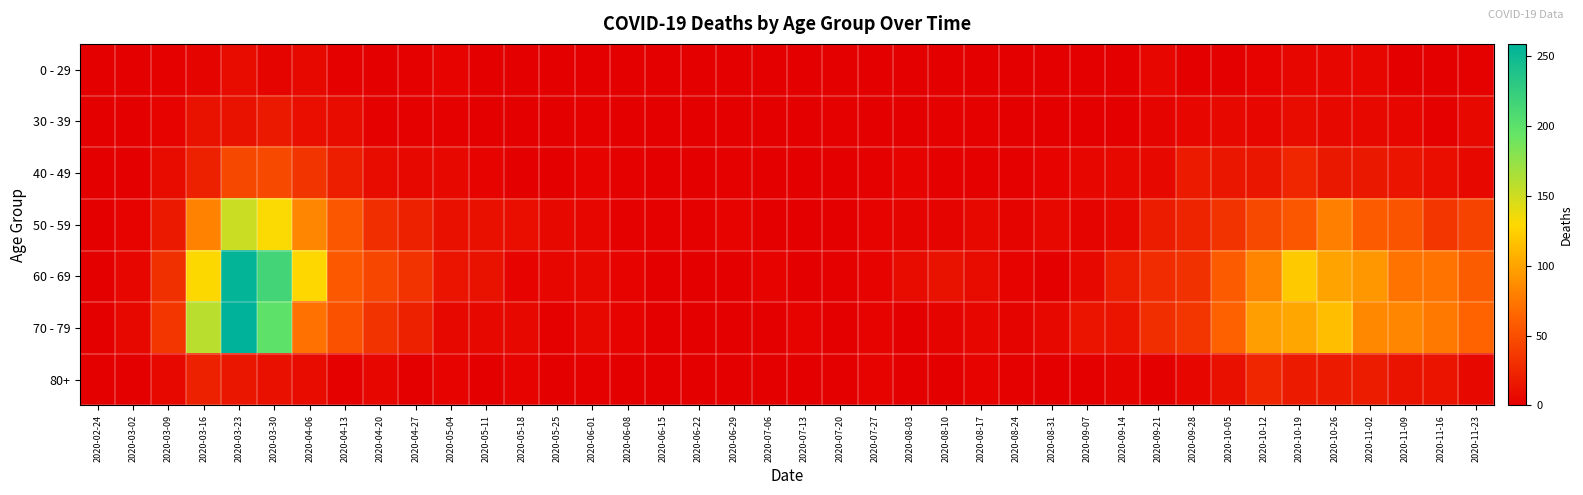

Reading right to left, transcribe all the data shown in this chart.

0 - 29: 2020-11-23=2	2020-11-16=0	2020-11-09=1	2020-11-02=5	2020-10-26=5	2020-10-19=5	2020-10-12=3	2020-10-05=1	2020-09-28=0	2020-09-21=5	2020-09-14=1	2020-09-07=0	2020-08-31=0	2020-08-24=0	2020-08-17=0	2020-08-10=1	2020-08-03=1	2020-07-27=0	2020-07-20=1	2020-07-13=0	2020-07-06=0	2020-06-29=0	2020-06-22=1	2020-06-15=0	2020-06-08=0	2020-06-01=0	2020-05-25=0	2020-05-18=0	2020-05-11=1	2020-05-04=3	2020-04-27=2	2020-04-20=1	2020-04-13=2	2020-04-06=6	2020-03-30=4	2020-03-23=8	2020-03-16=4	2020-03-09=2	2020-03-02=0	2020-02-24=0
30 - 39: 2020-11-23=7	2020-11-16=2	2020-11-09=5	2020-11-02=7	2020-10-26=6	2020-10-19=8	2020-10-12=5	2020-10-05=7	2020-09-28=5	2020-09-21=4	2020-09-14=1	2020-09-07=1	2020-08-31=0	2020-08-24=0	2020-08-17=2	2020-08-10=2	2020-08-03=0	2020-07-27=0	2020-07-20=2	2020-07-13=0	2020-07-06=1	2020-06-29=0	2020-06-22=0	2020-06-15=0	2020-06-08=0	2020-06-01=2	2020-05-25=0	2020-05-18=1	2020-05-11=0	2020-05-04=2	2020-04-27=2	2020-04-20=2	2020-04-13=9	2020-04-06=10	2020-03-30=17	2020-03-23=12	2020-03-16=12	2020-03-09=3	2020-03-02=1	2020-02-24=0
40 - 49: 2020-11-23=7	2020-11-16=10	2020-11-09=14	2020-11-02=16	2020-10-26=16	2020-10-19=25	2020-10-12=15	2020-10-05=15	2020-09-28=18	2020-09-21=7	2020-09-14=7	2020-09-07=5	2020-08-31=3	2020-08-24=2	2020-08-17=2	2020-08-10=2	2020-08-03=3	2020-07-27=2	2020-07-20=1	2020-07-13=0	2020-07-06=1	2020-06-29=2	2020-06-22=1	2020-06-15=1	2020-06-08=2	2020-06-01=3	2020-05-25=1	2020-05-18=0	2020-05-11=3	2020-05-04=6	2020-04-27=7	2020-04-20=9	2020-04-13=20	2020-04-06=34	2020-03-30=47	2020-03-23=46	2020-03-16=21	2020-03-09=9	2020-03-02=1	2020-02-24=1
50 - 59: 2020-11-23=43	2020-11-16=35	2020-11-09=54	2020-11-02=58	2020-10-26=79	2020-10-19=55	2020-10-12=47	2020-10-05=33	2020-09-28=24	2020-09-21=19	2020-09-14=7	2020-09-07=4	2020-08-31=7	2020-08-24=4	2020-08-17=7	2020-08-10=4	2020-08-03=4	2020-07-27=3	2020-07-20=1	2020-07-13=0	2020-07-06=1	2020-06-29=3	2020-06-22=2	2020-06-15=2	2020-06-08=2	2020-06-01=5	2020-05-25=7	2020-05-18=10	2020-05-11=11	2020-05-04=11	2020-04-27=21	2020-04-20=30	2020-04-13=55	2020-04-06=83	2020-03-30=131	2020-03-23=151	2020-03-16=81	2020-03-09=17	2020-03-02=3	2020-02-24=1
60 - 69: 2020-11-23=59	2020-11-16=73	2020-11-09=72	2020-11-02=93	2020-10-26=100	2020-10-19=121	2020-10-12=82	2020-10-05=58	2020-09-28=32	2020-09-21=29	2020-09-14=20	2020-09-07=7	2020-08-31=1	2020-08-24=3	2020-08-17=9	2020-08-10=12	2020-08-03=8	2020-07-27=3	2020-07-20=2	2020-07-13=0	2020-07-06=3	2020-06-29=0	2020-06-22=0	2020-06-15=1	2020-06-08=3	2020-06-01=6	2020-05-25=5	2020-05-18=3	2020-05-11=12	2020-05-04=14	2020-04-27=33	2020-04-20=45	2020-04-13=56	2020-04-06=129	2020-03-30=216	2020-03-23=255	2020-03-16=130	2020-03-09=31	2020-03-02=5	2020-02-24=1
70 - 79: 2020-11-23=63	2020-11-16=75	2020-11-09=83	2020-11-02=84	2020-10-26=115	2020-10-19=102	2020-10-12=97	2020-10-05=62	2020-09-28=35	2020-09-21=30	2020-09-14=14	2020-09-07=14	2020-08-31=6	2020-08-24=4	2020-08-17=5	2020-08-10=4	2020-08-03=1	2020-07-27=3	2020-07-20=1	2020-07-13=3	2020-07-06=0	2020-06-29=0	2020-06-22=1	2020-06-15=1	2020-06-08=3	2020-06-01=6	2020-05-25=2	2020-05-18=7	2020-05-11=7	2020-05-04=7	2020-04-27=21	2020-04-20=33	2020-04-13=52	2020-04-06=71	2020-03-30=199	2020-03-23=259	2020-03-16=158	2020-03-09=35	2020-03-02=7	2020-02-24=1
80+: 2020-11-23=6	2020-11-16=14	2020-11-09=13	2020-11-02=19	2020-10-26=18	2020-10-19=18	2020-10-12=25	2020-10-05=11	2020-09-28=5	2020-09-21=1	2020-09-14=4	2020-09-07=0	2020-08-31=0	2020-08-24=2	2020-08-17=3	2020-08-10=1	2020-08-03=1	2020-07-27=3	2020-07-20=1	2020-07-13=0	2020-07-06=0	2020-06-29=0	2020-06-22=0	2020-06-15=1	2020-06-08=0	2020-06-01=2	2020-05-25=1	2020-05-18=3	2020-05-11=0	2020-05-04=3	2020-04-27=0	2020-04-20=5	2020-04-13=2	2020-04-06=8	2020-03-30=11	2020-03-23=15	2020-03-16=21	2020-03-09=6	2020-03-02=1	2020-02-24=0